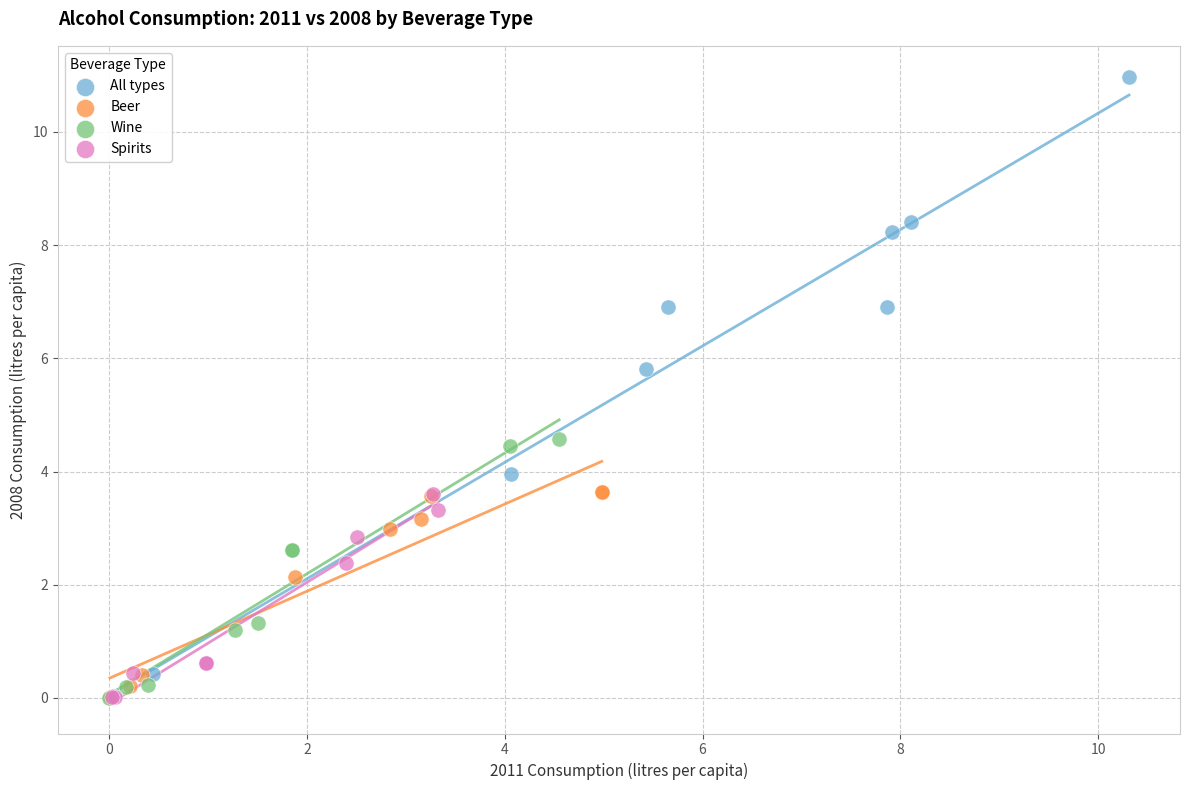

Which series has the largest Y range (max minus min)?

All types